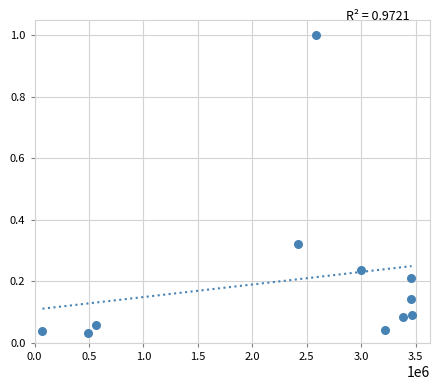

What is the average X value?

2373008.5